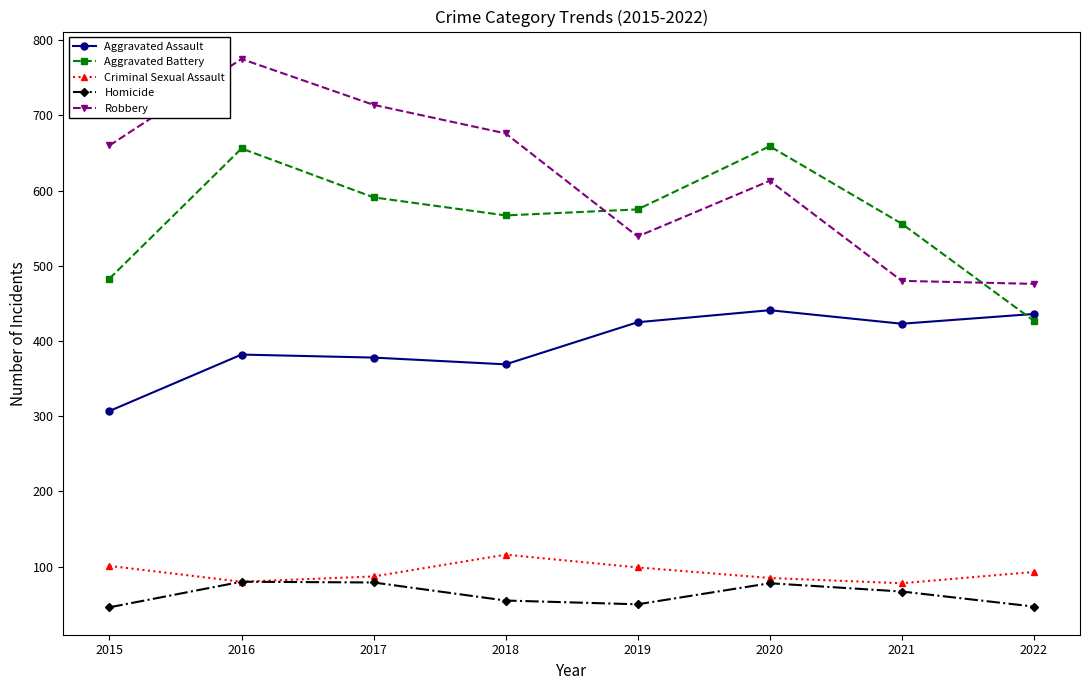

How many categories are shown in the chart?

8